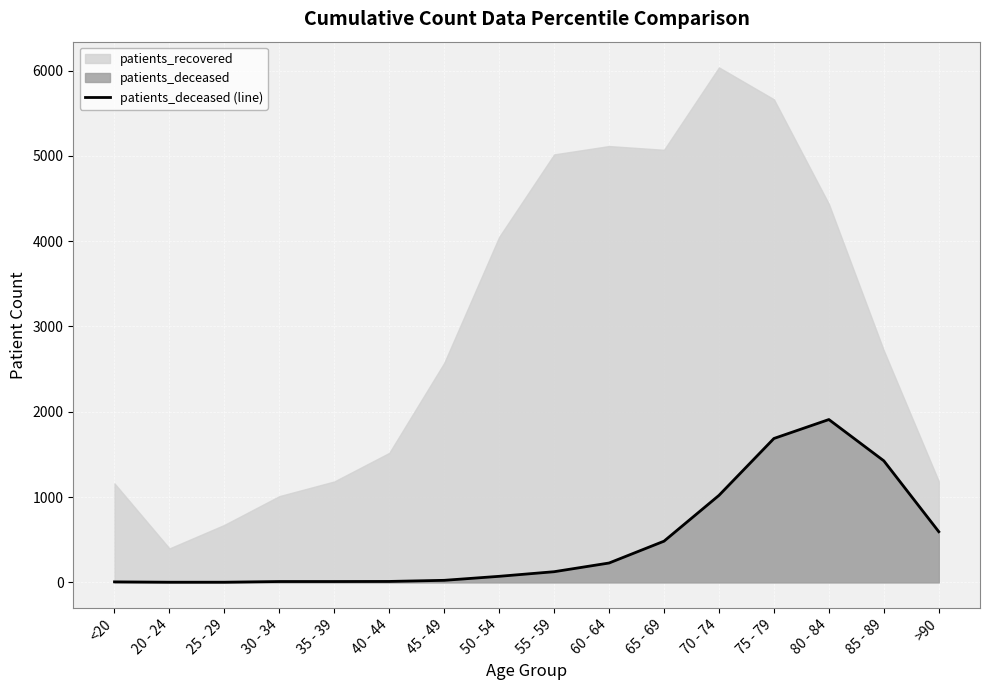

Rank the categories by value from lowest to highest.

20 - 24, 25 - 29, <20, 30 - 34, 35 - 39, 40 - 44, 45 - 49, 50 - 54, 55 - 59, 60 - 64, 65 - 69, >90, 70 - 74, 85 - 89, 75 - 79, 80 - 84